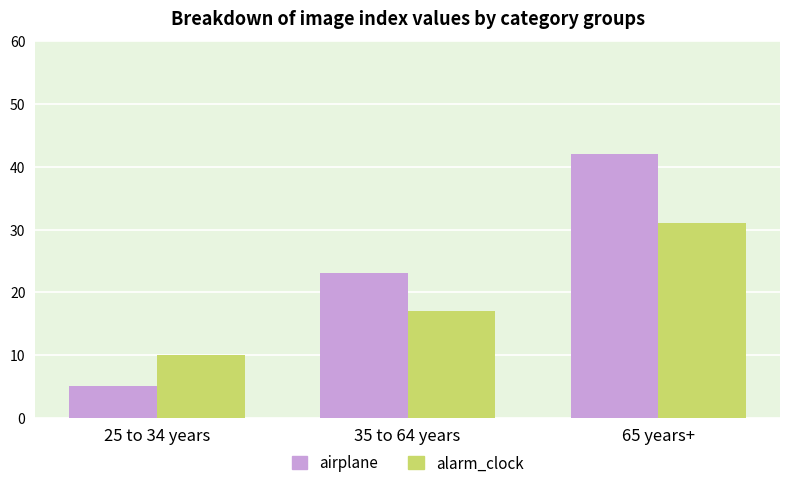

What is the difference between the highest and lowest values at 25 to 34 years?

5